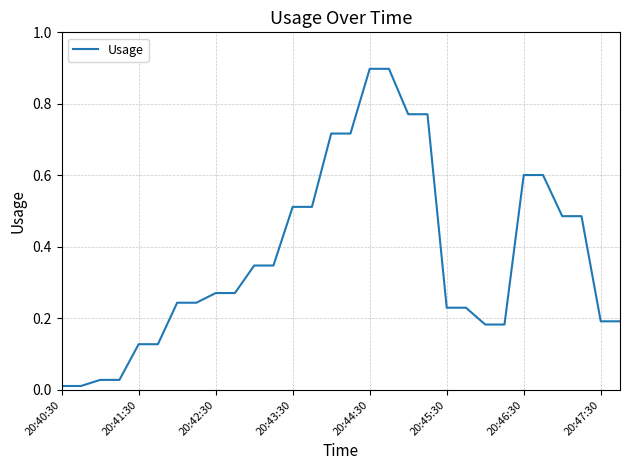

How many lines are shown in the chart?

1